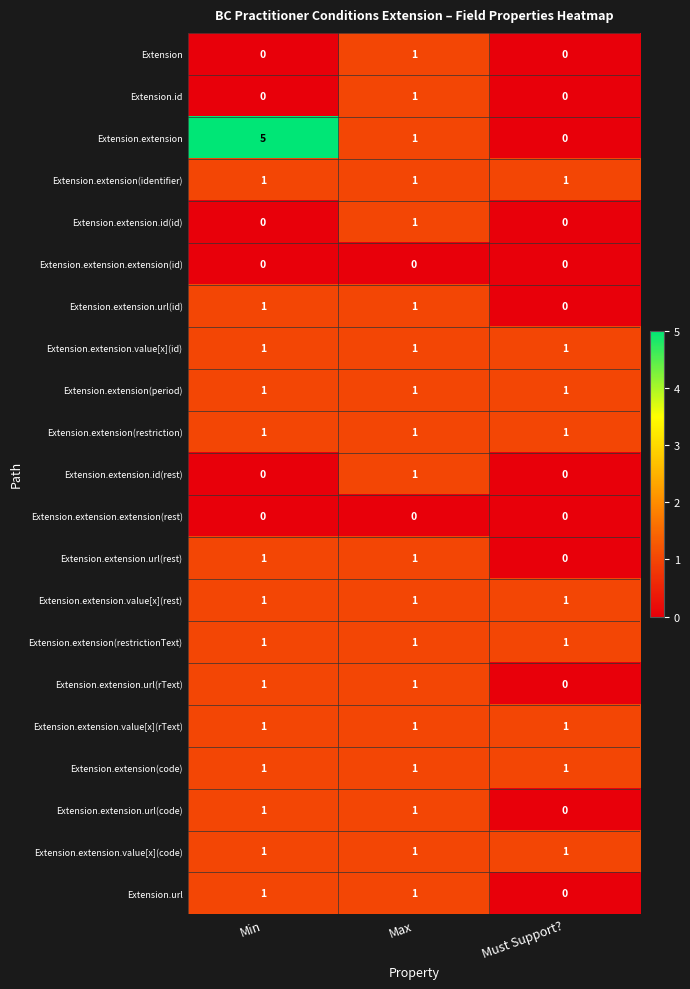

Which series has the widest spread of values?

Extension.extension